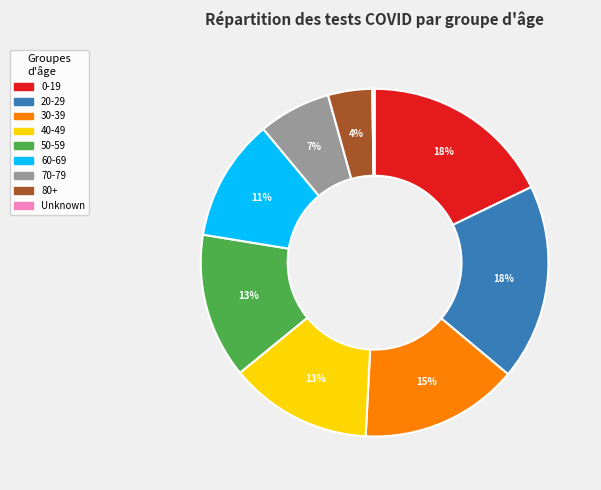

To the nearest percent, what is the average slice percentage?

11%